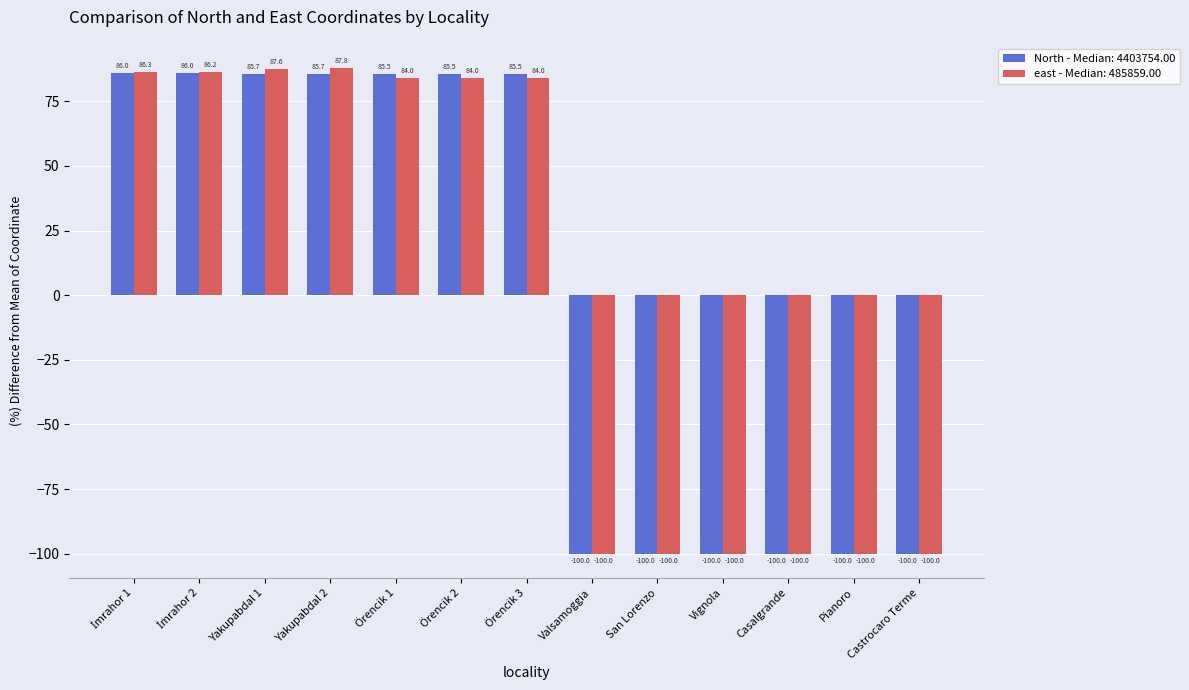

The value of North - Median: 4403754.00 at Vignola is -58.4. True or false?

False